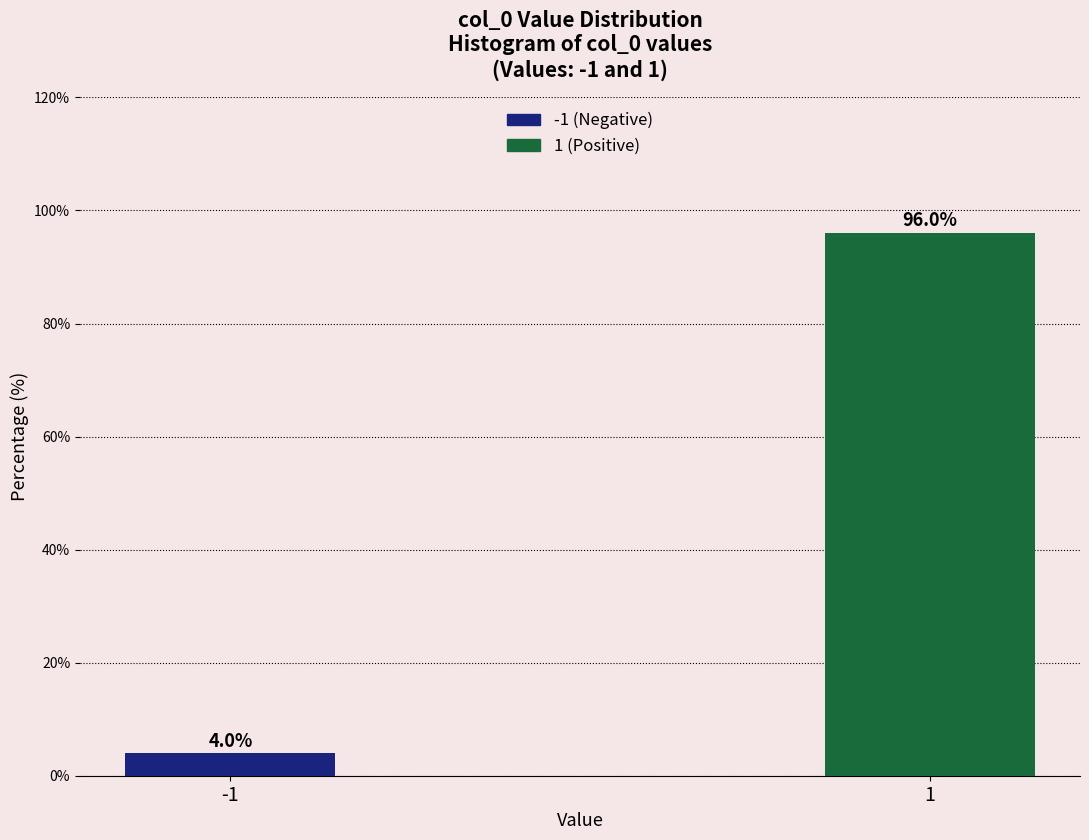

Reading left to right, transcribe all the data shown in this chart.

4.0	96.0